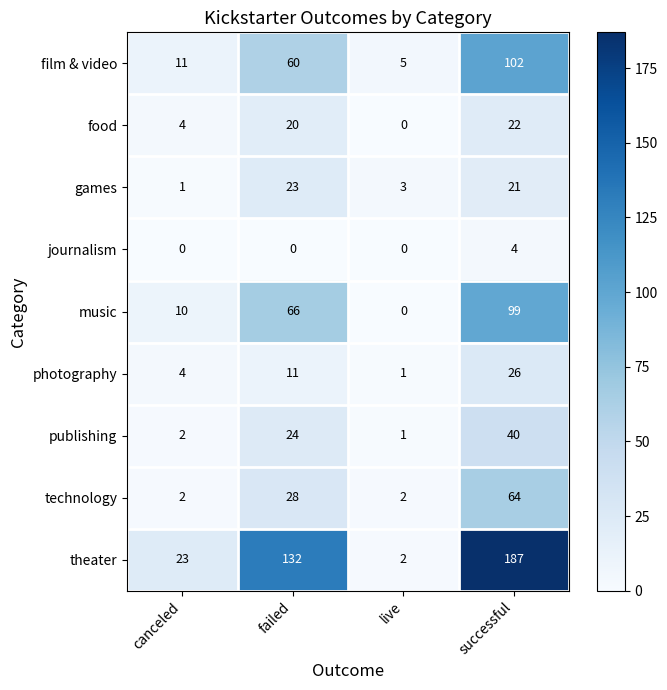

Count the technology values in the range 2 to 64.

4